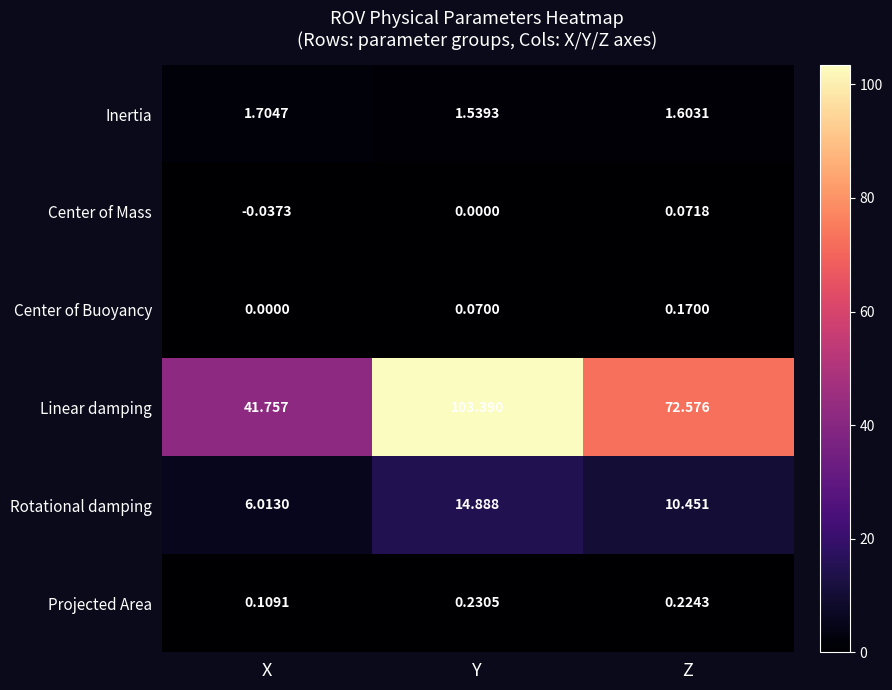

At Z, list the series in order from smallest to largest.

Center of Mass, Center of Buoyancy, Projected Area, Inertia, Rotational damping, Linear damping